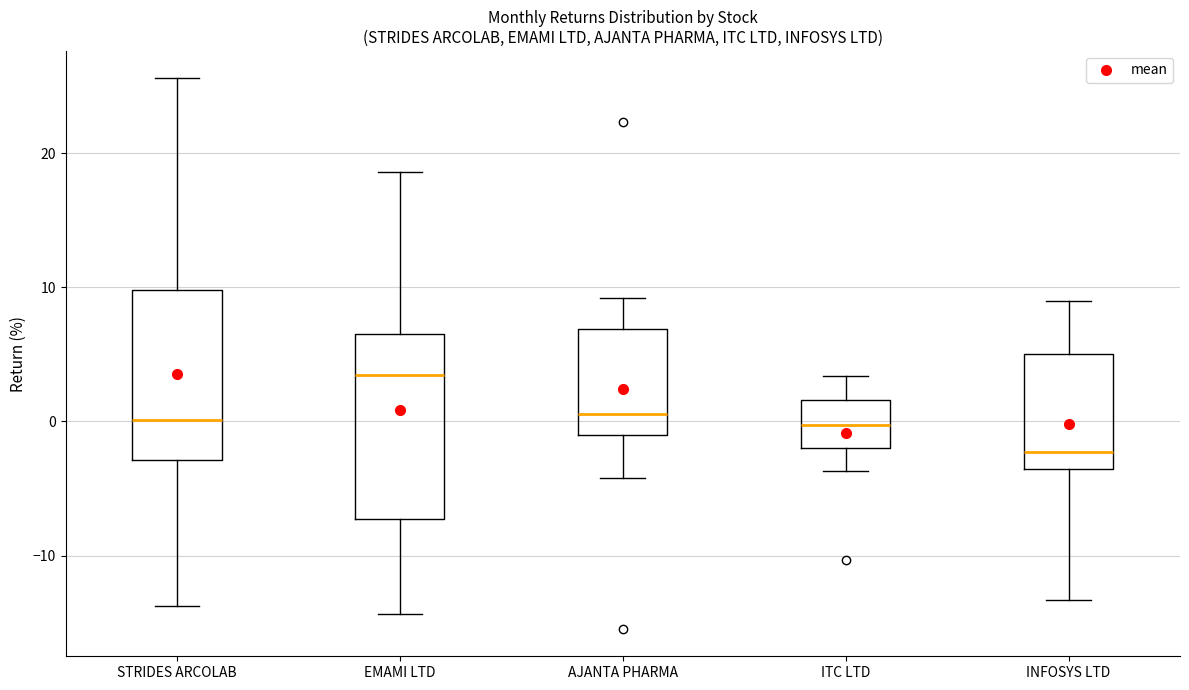

Which box's median line is the lowest?

INFOSYS LTD